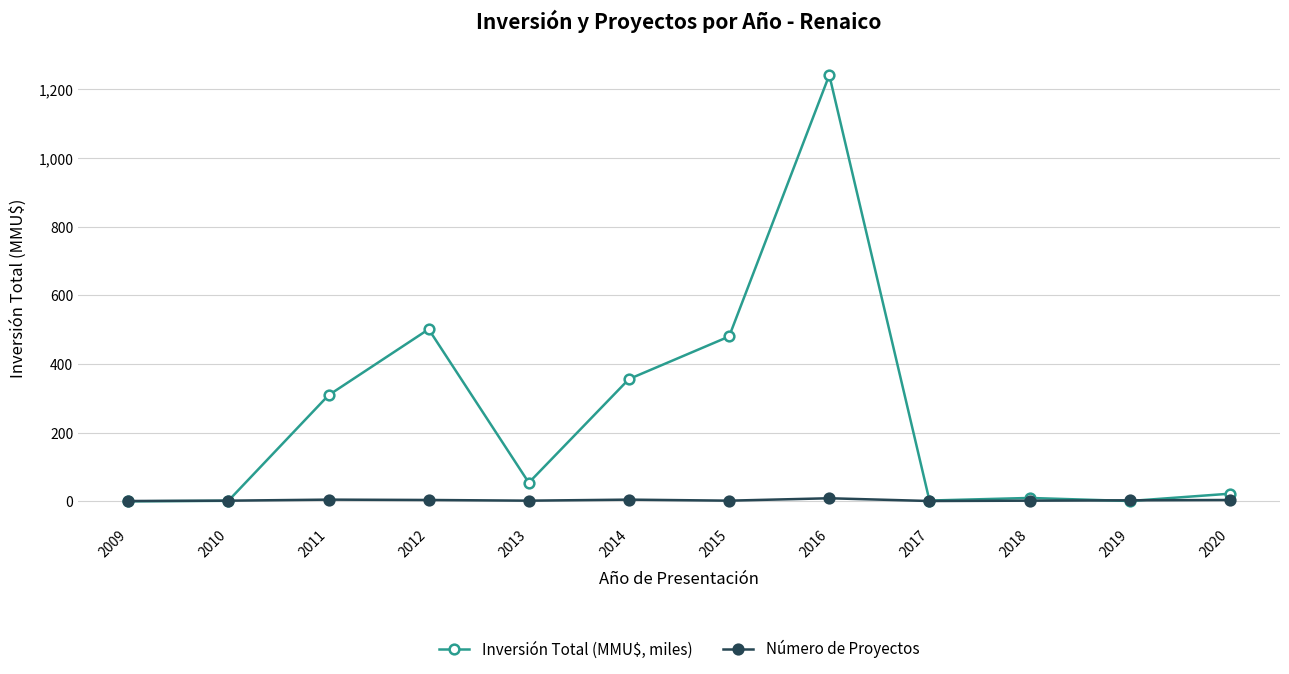

What is the value of the Inversión Total (MMU$, miles) point at the 6th from the left?

356.0